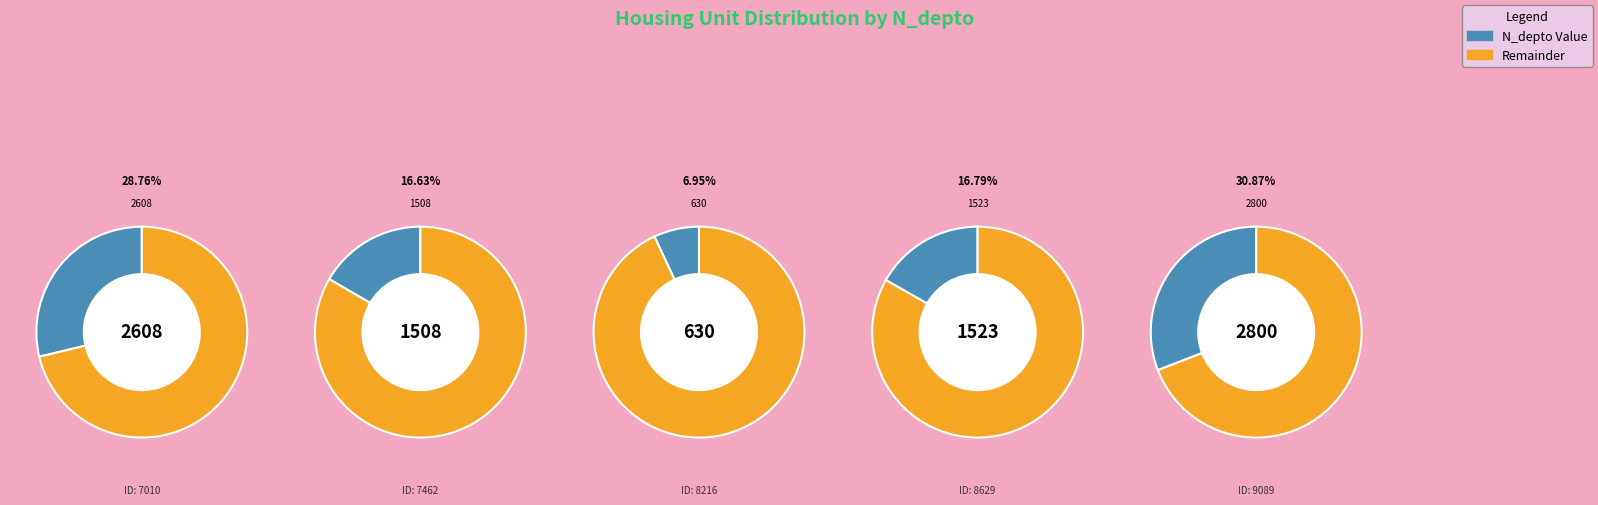

To the nearest percent, what is the combined percentage of 264708629 and 264708216?

24%